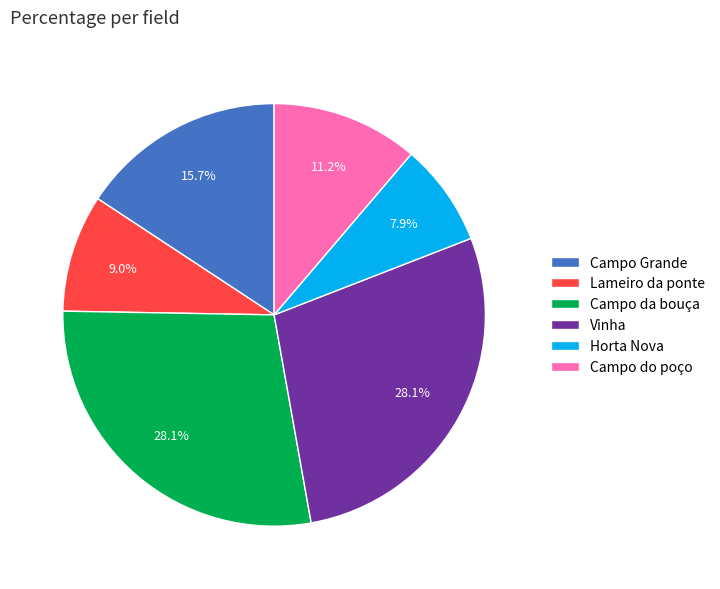

Between Campo do poço and Vinha, which is larger?

Vinha